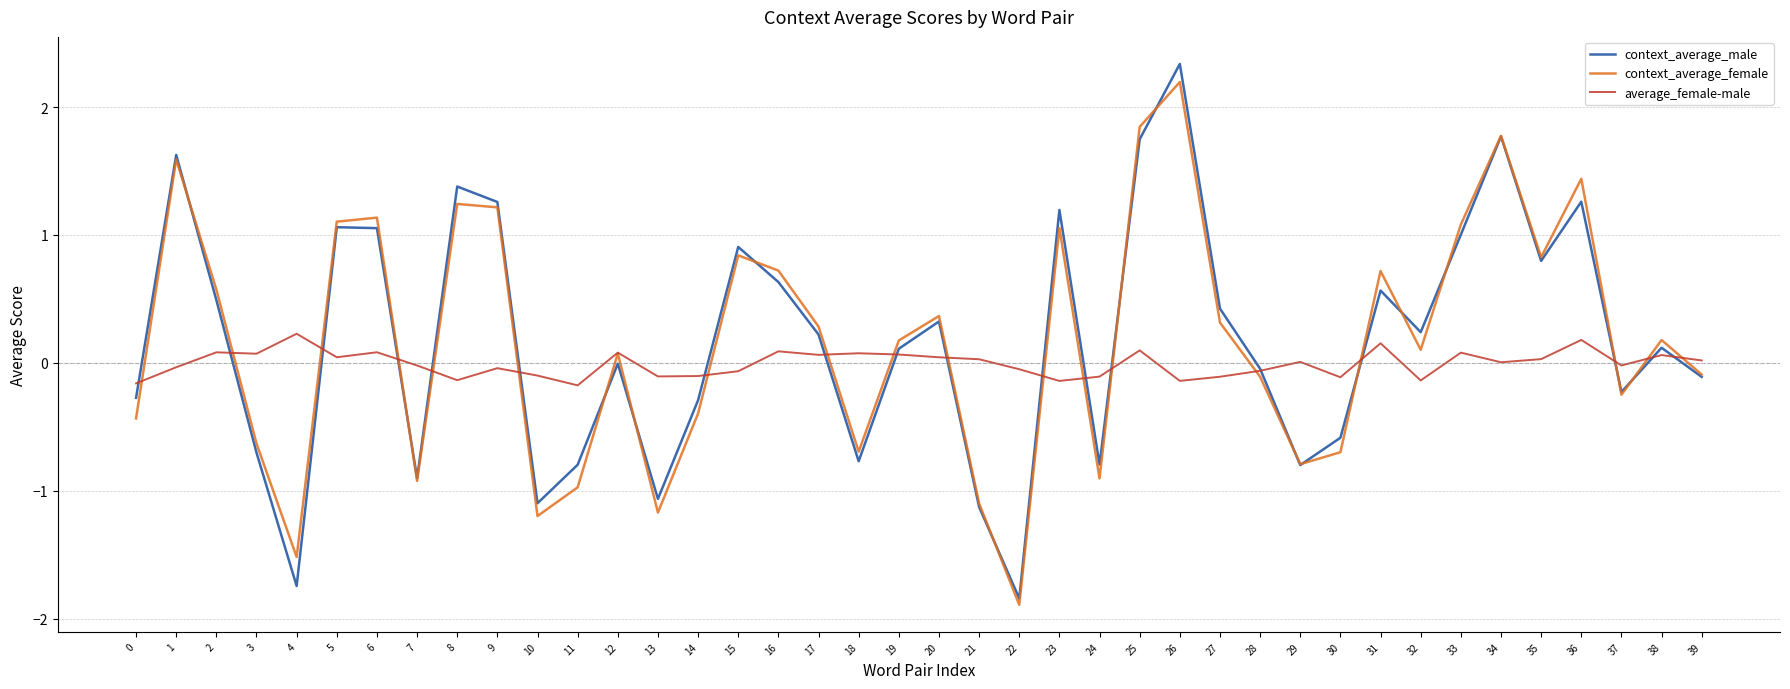

Is it true that context_average_male equals 0.5 at 2?

True